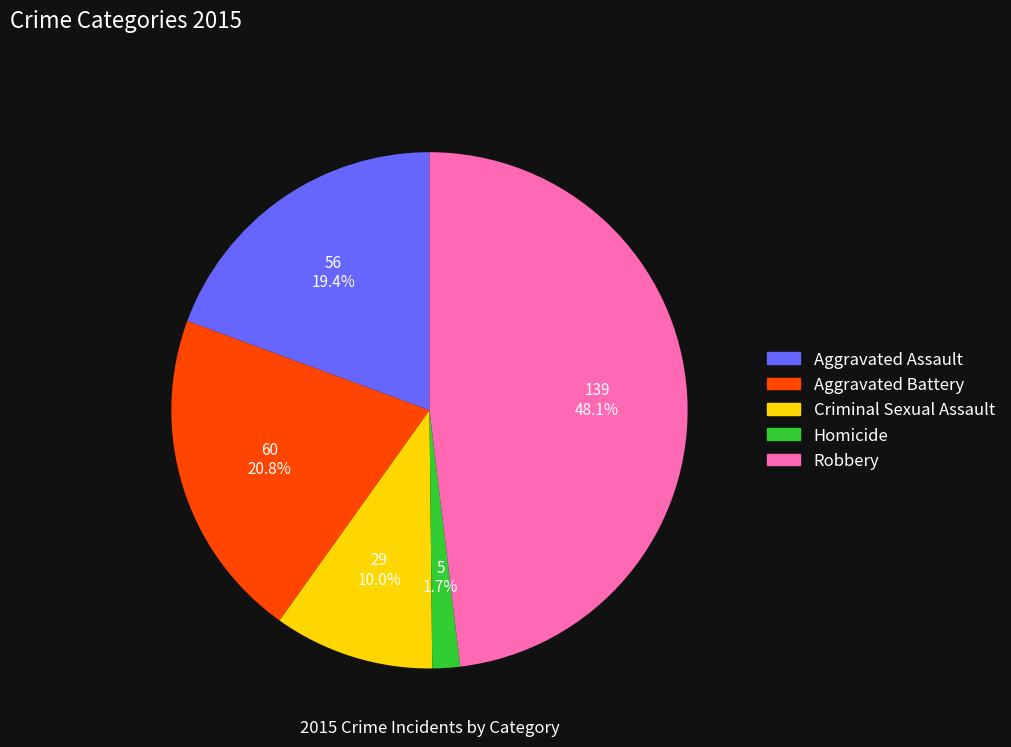

What is the largest slice in the pie chart?

Robbery